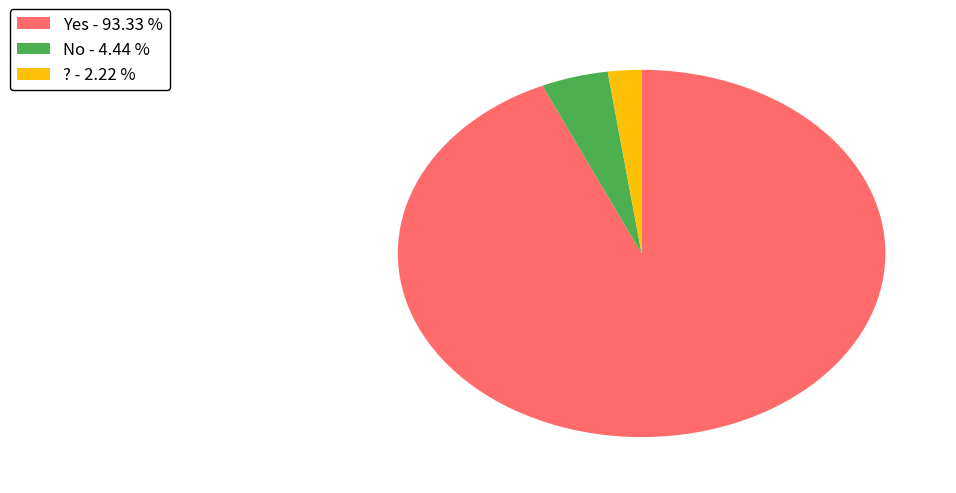

What is the majority slice?

Yes